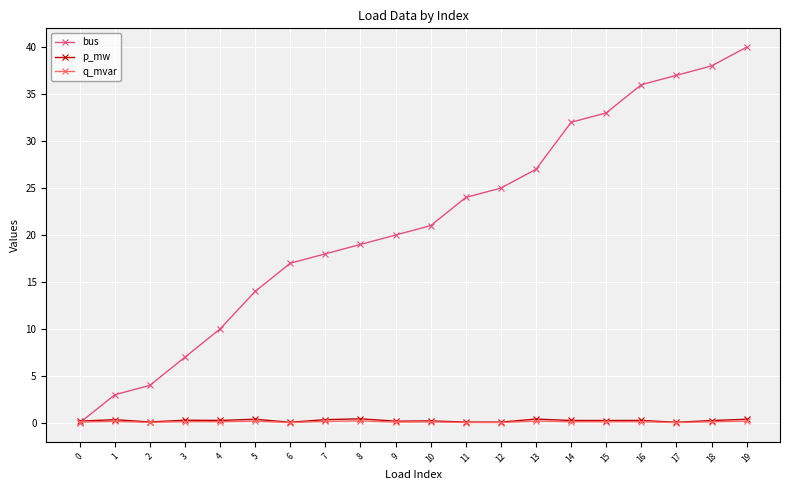

Is it true that bus equals 33.0 at 15?

True